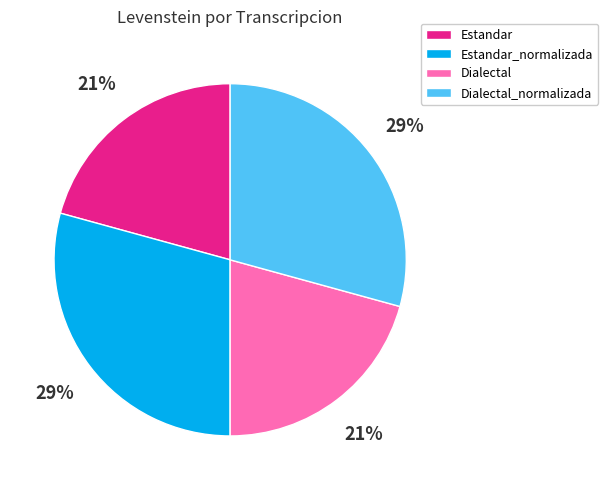

Is there any slice that represents more than half of the pie?

No